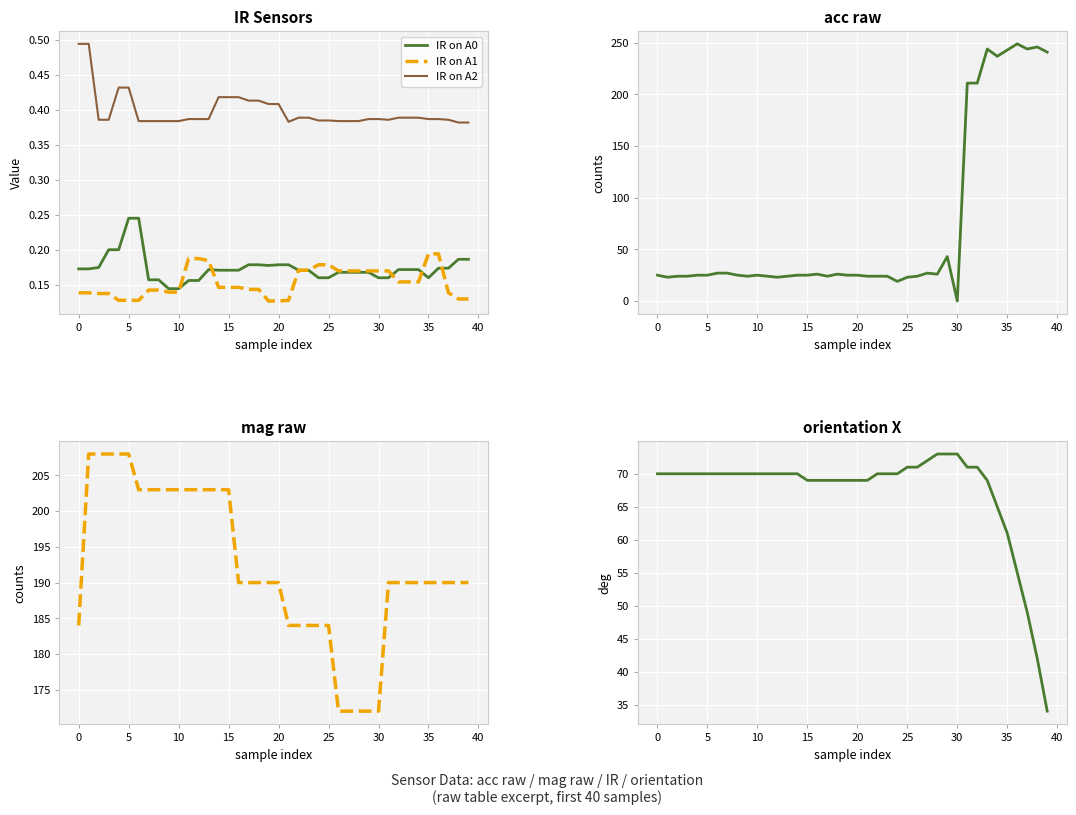

How many interior local peaks does the IR on A0 series have?

1